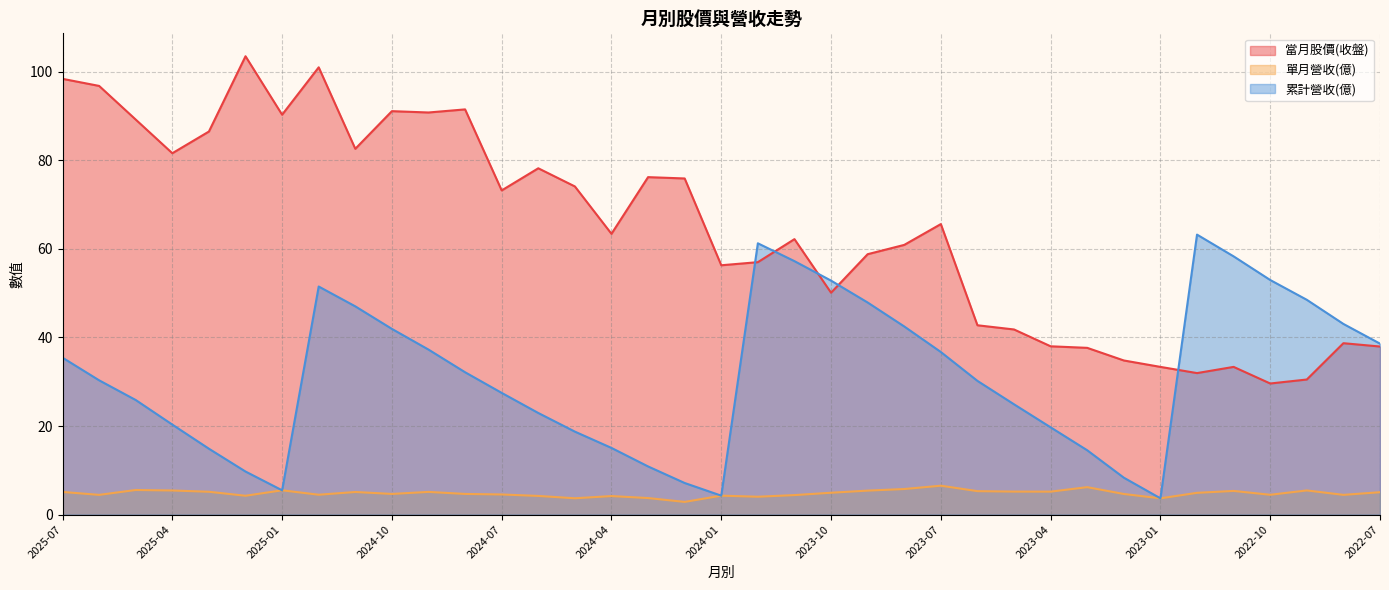

Does the chart display data point markers on the line(s)?

No